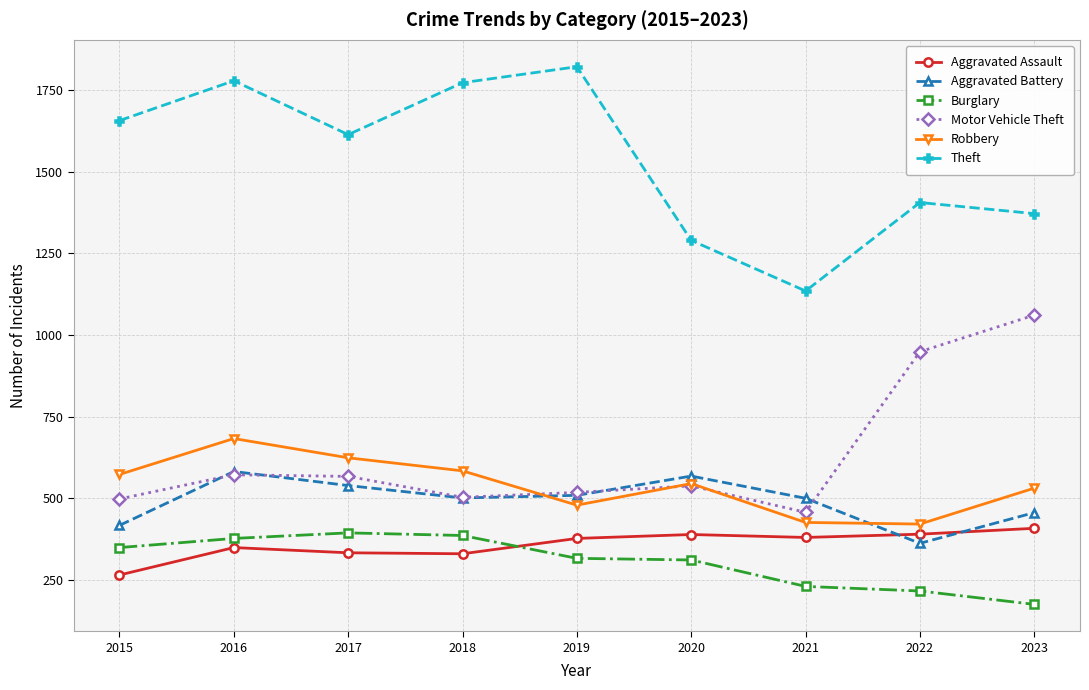

Count the number of data series in this chart.

6